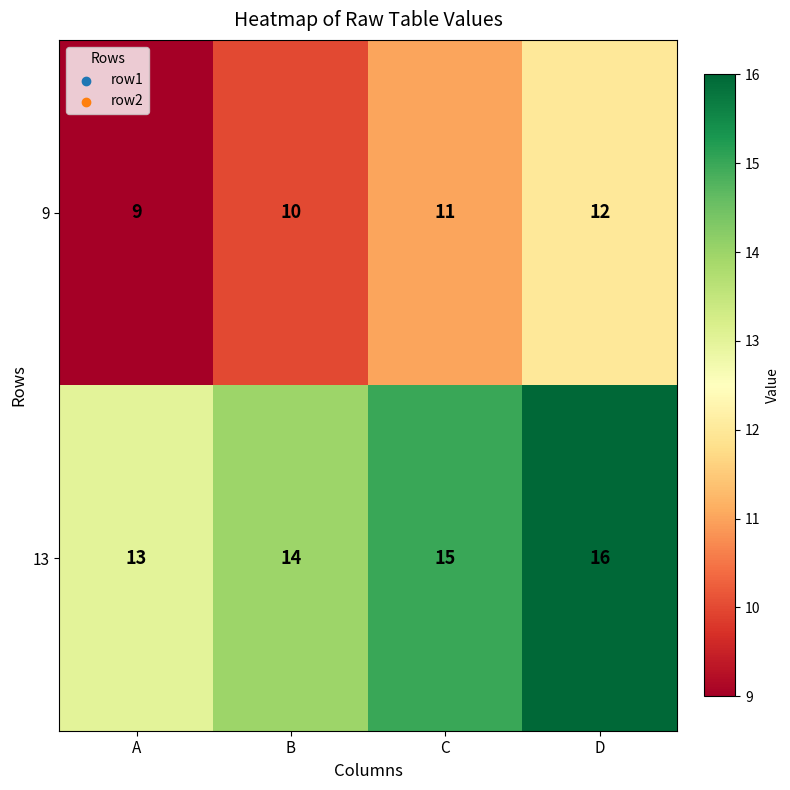

Count the number of data series in this chart.

2